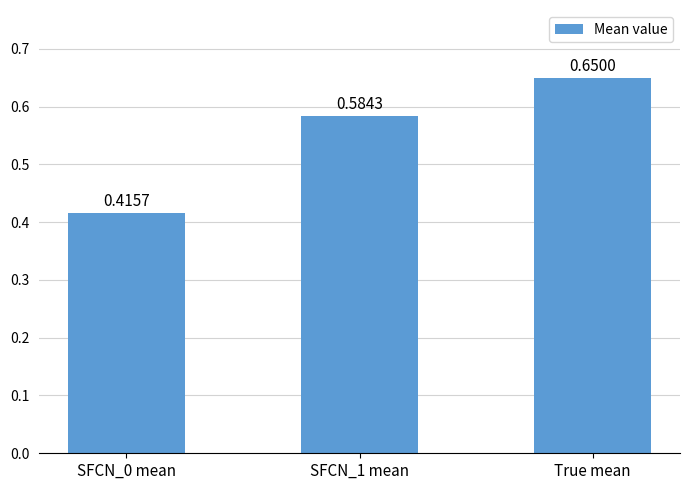

What is the average value?

0.5